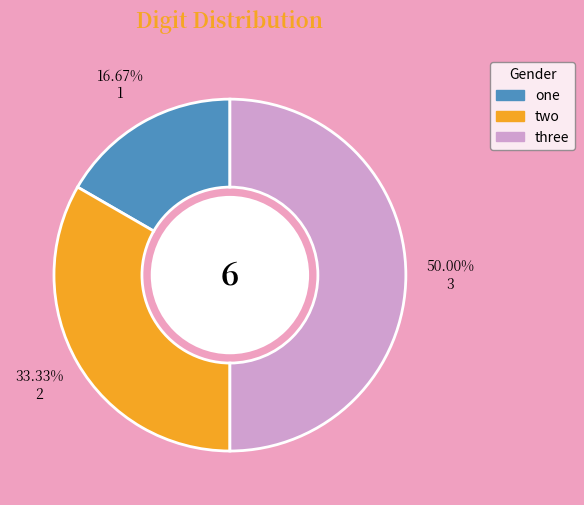

Between three and two, which is larger?

three